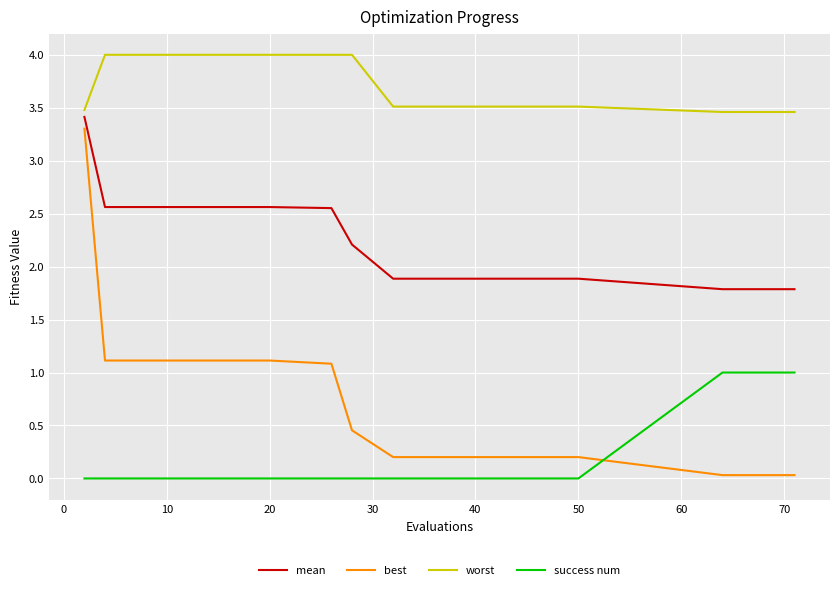

Count the number of categories in the chart.

20